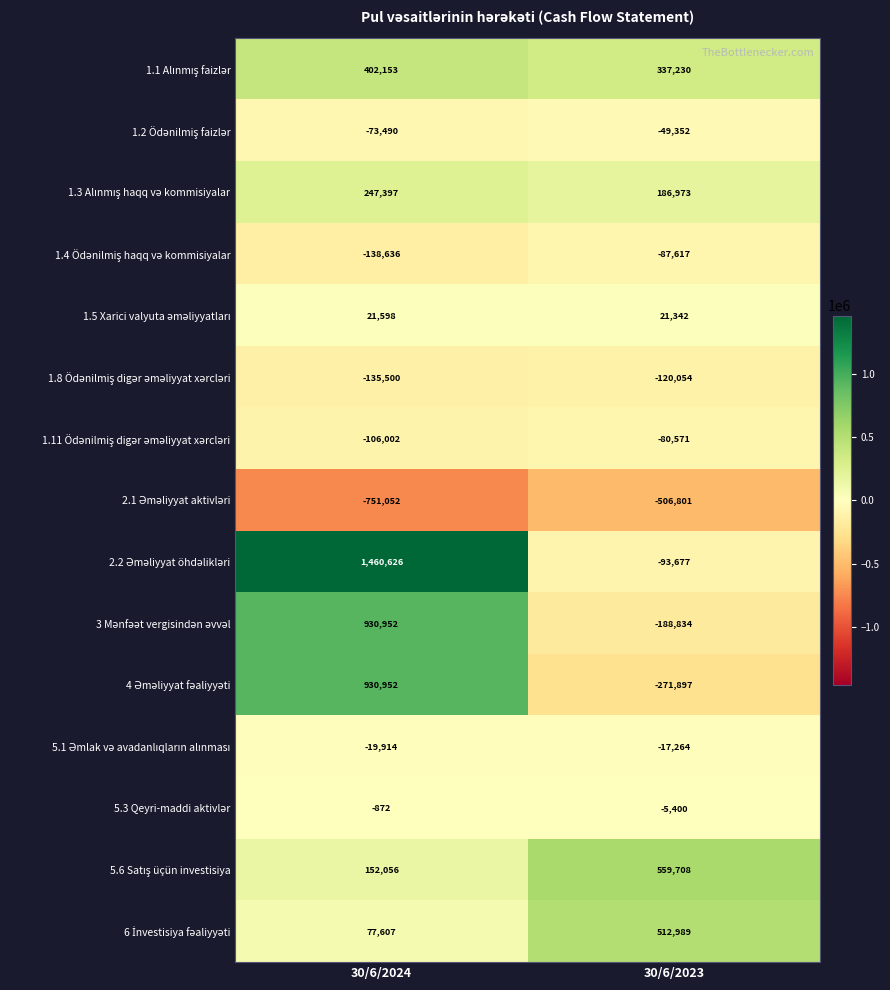

What is the spread (max minus min) of values at 30/6/2024?

2211678